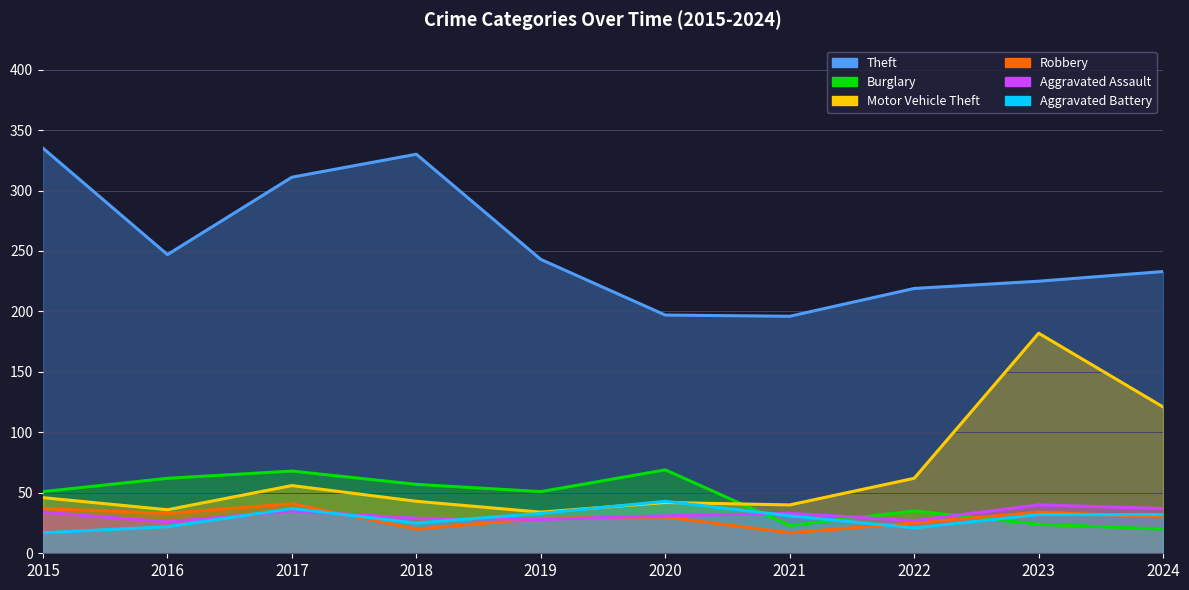

At which category is the sum across all series the highest?

2017